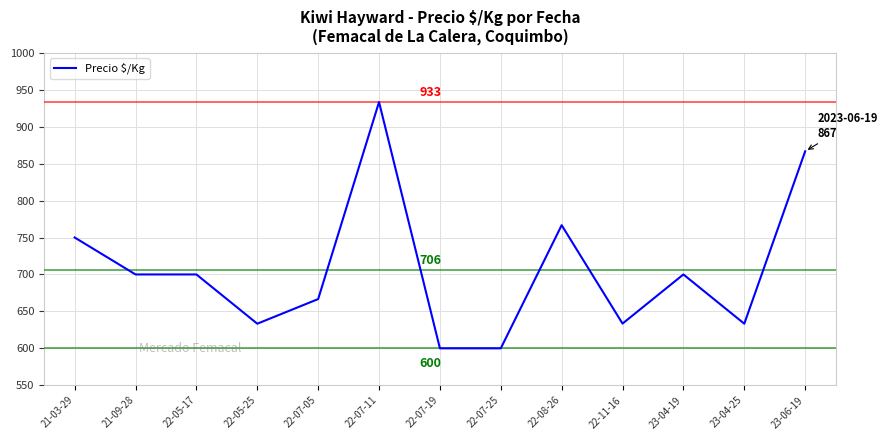

What is the sum of all values?

9183.5